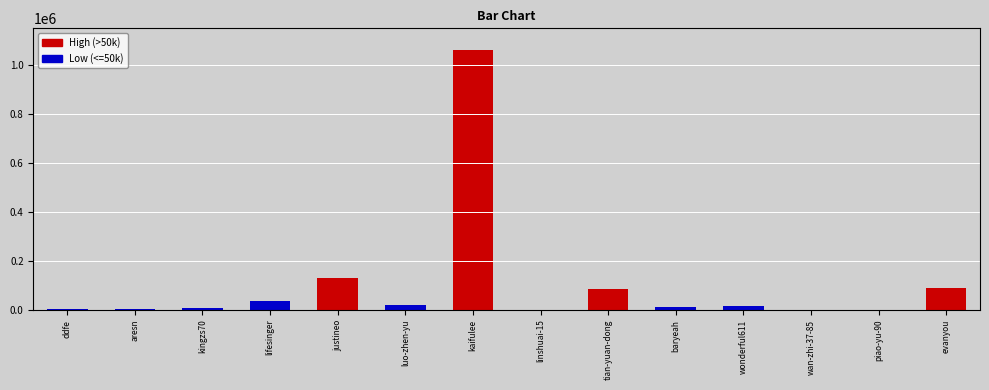

What is the change in value from lifesinger to evanyou?

+52258